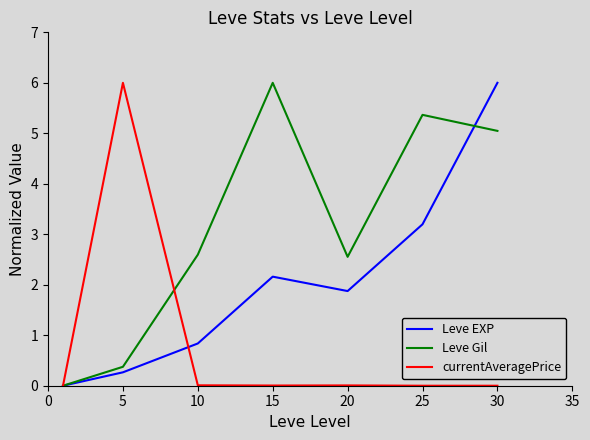

What is the maximum value for currentAveragePrice?

6.0